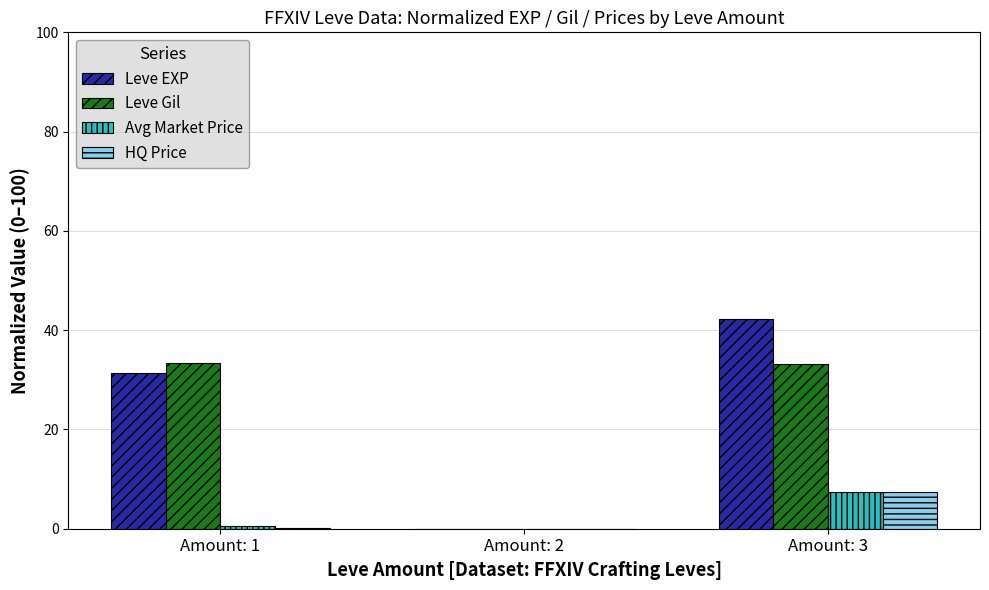

At which label is Leve EXP closest to 21?

Amount: 1